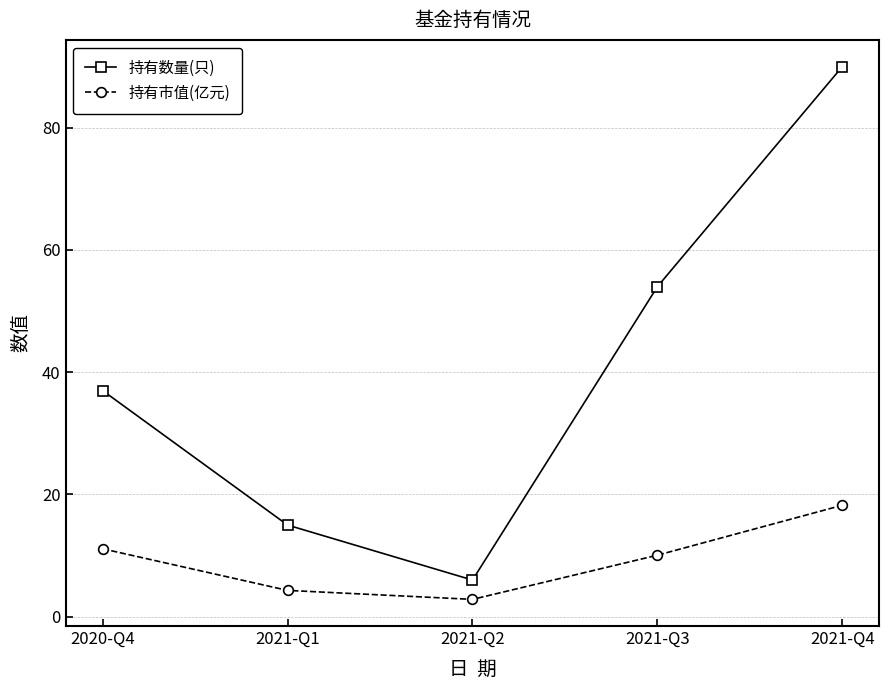

Which series has the widest spread of values?

持有数量(只)